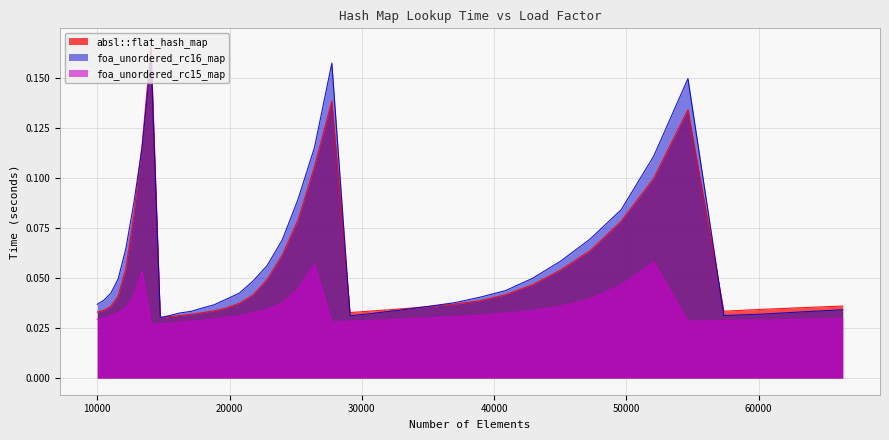

What is the highest value of the foa_unordered_rc16_map series?

0.2